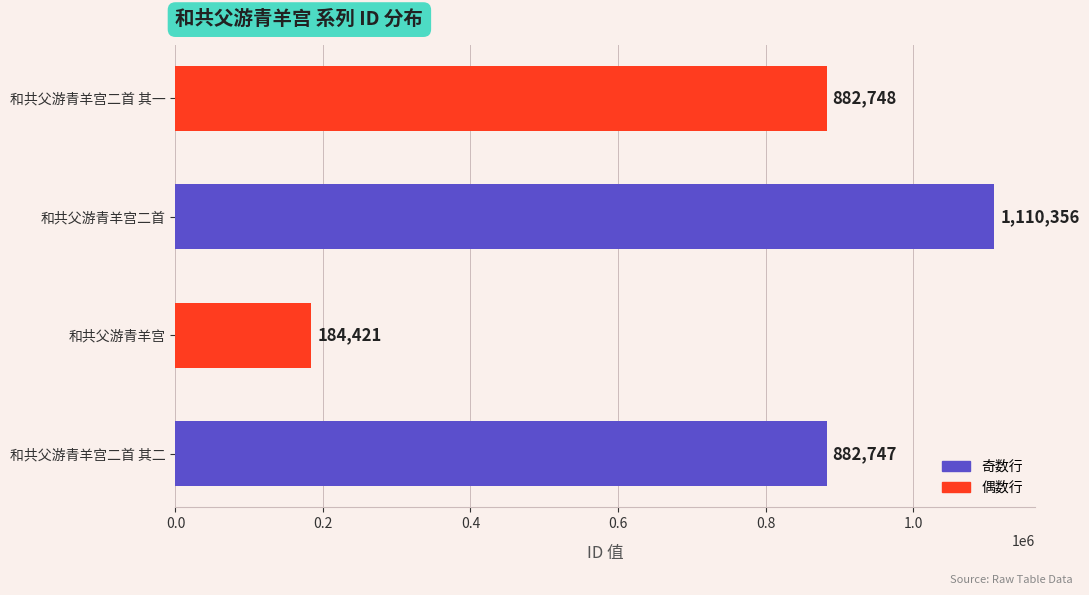

The value at 和共父游青羊宫二首 其二 is 882747. True or false?

True